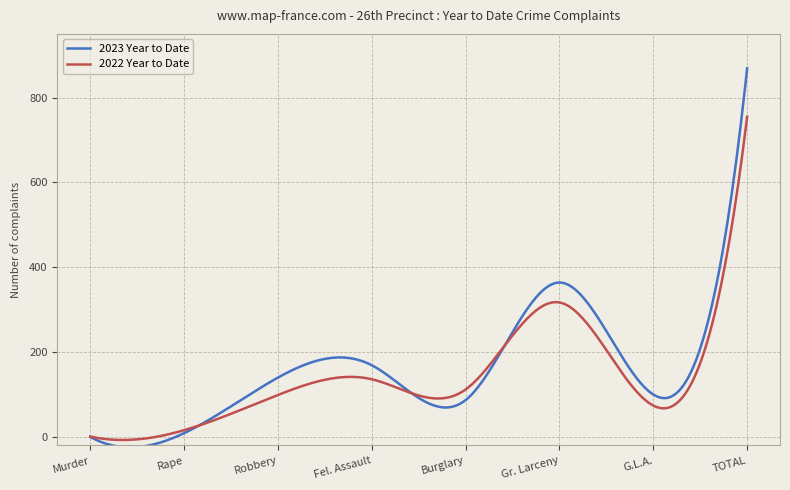

What is the maximum value shown in the chart?

869.0